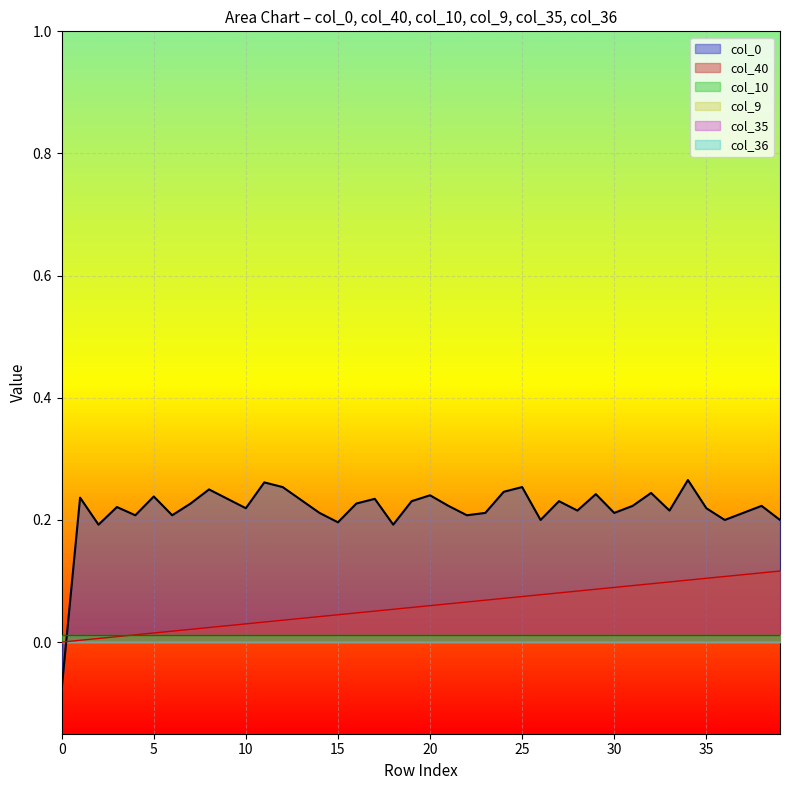

How many series are shown in this chart?

6